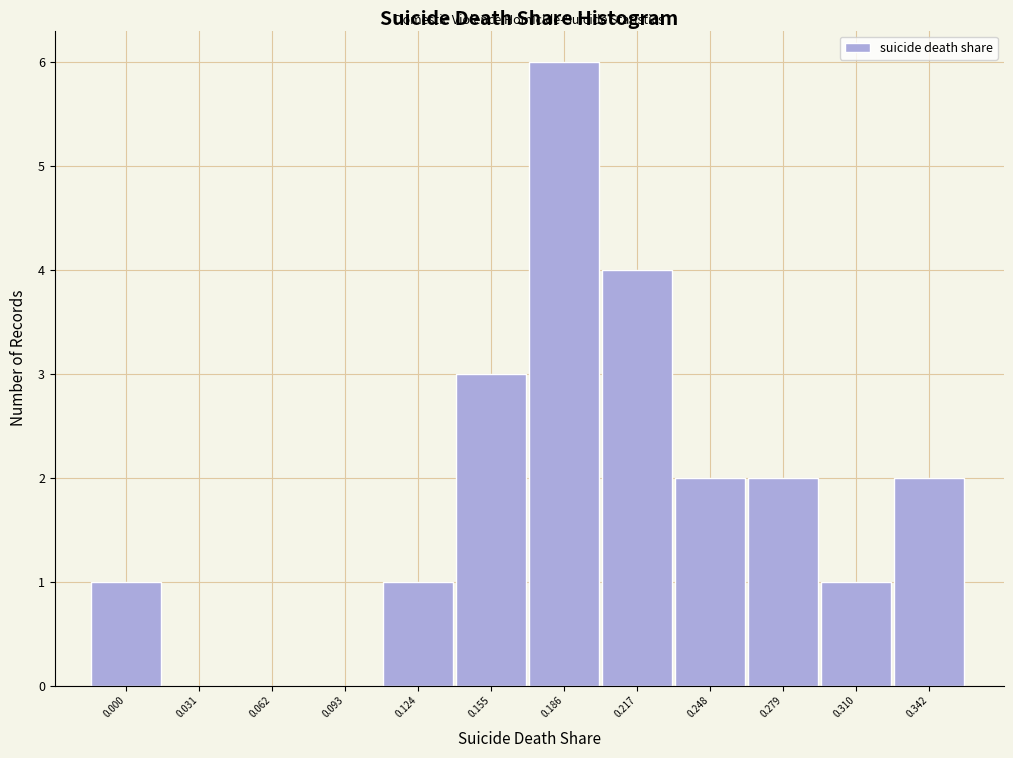

Reading left to right, transcribe all the data shown in this chart.

0.000=1	0.031=0	0.062=0	0.093=0	0.124=1	0.155=3	0.186=6	0.217=4	0.248=2	0.279=2	0.310=1	0.342=2